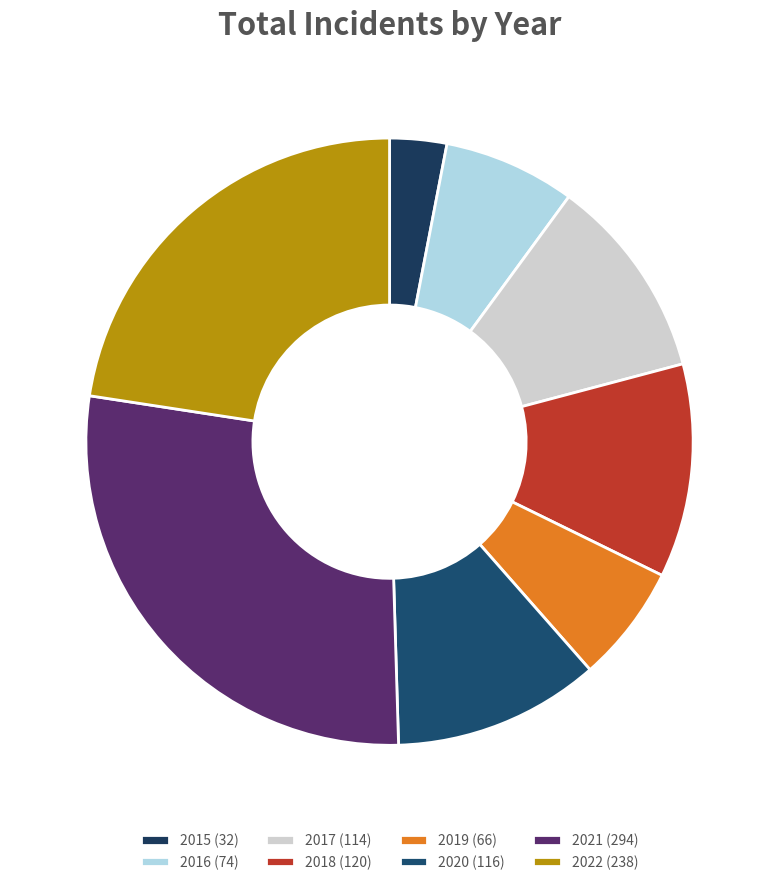

Does 2020 represent more than half of the total?

No